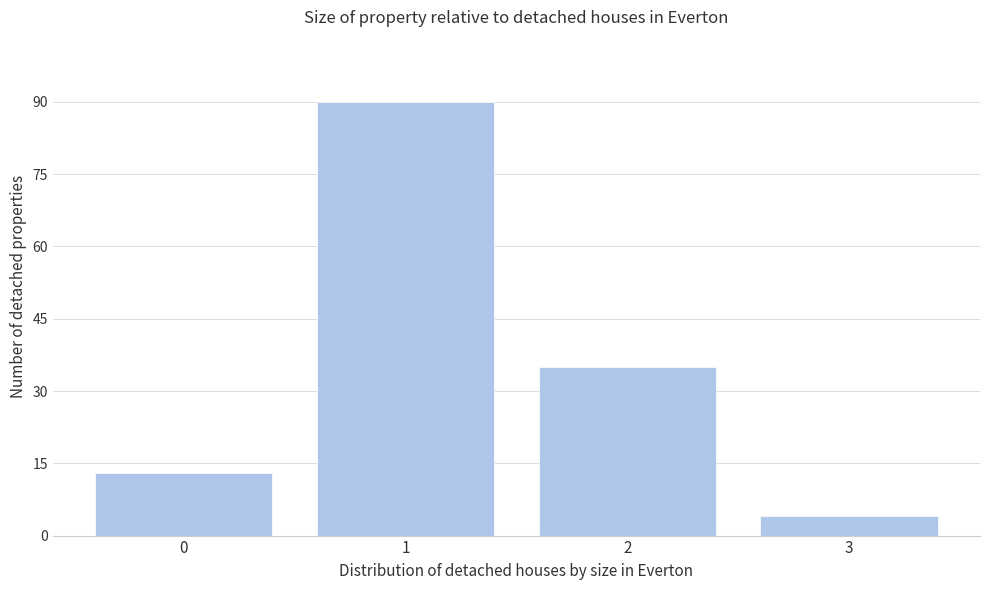

Reading right to left, what are all the values shown in this chart?

4	35	90	13